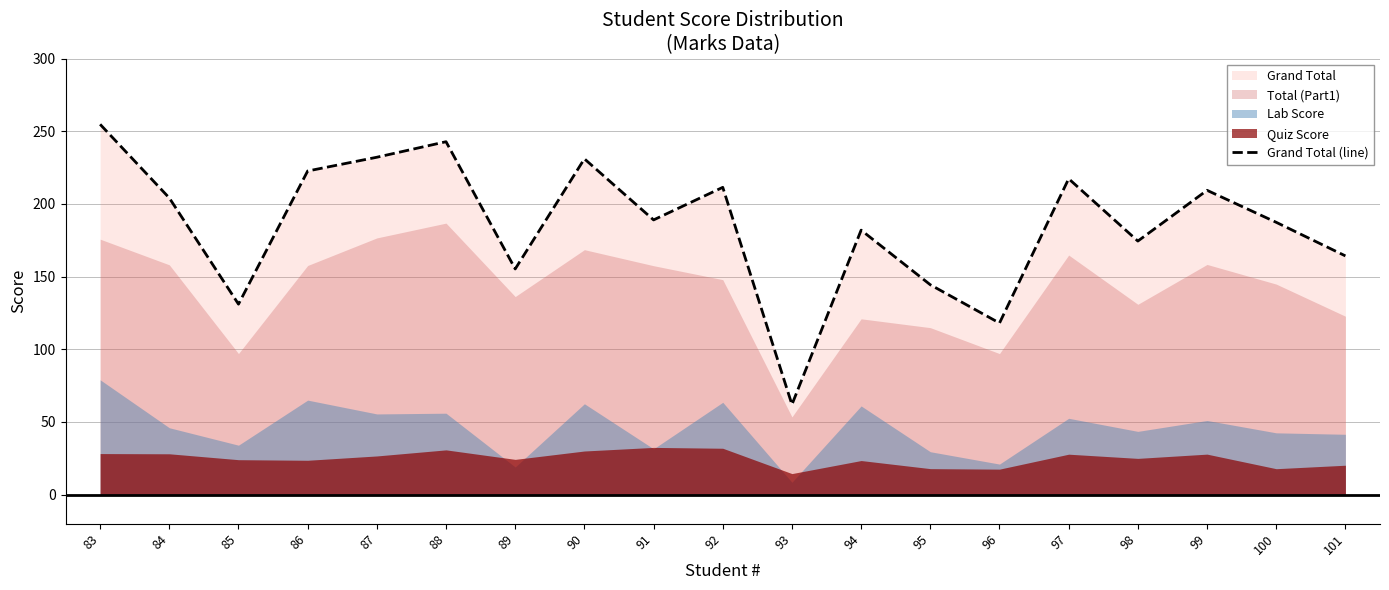

What is the ratio of the value at 92 to the value at 89?

1.4